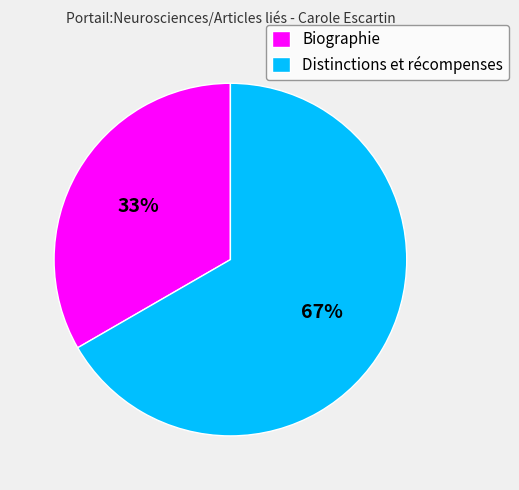

How many slices are in this pie chart?

2